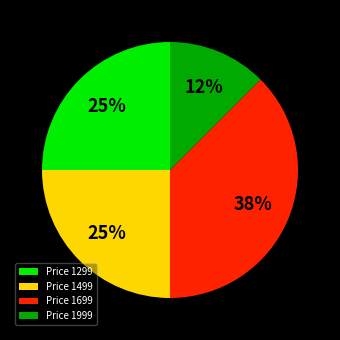

Is there any slice that represents more than half of the pie?

No